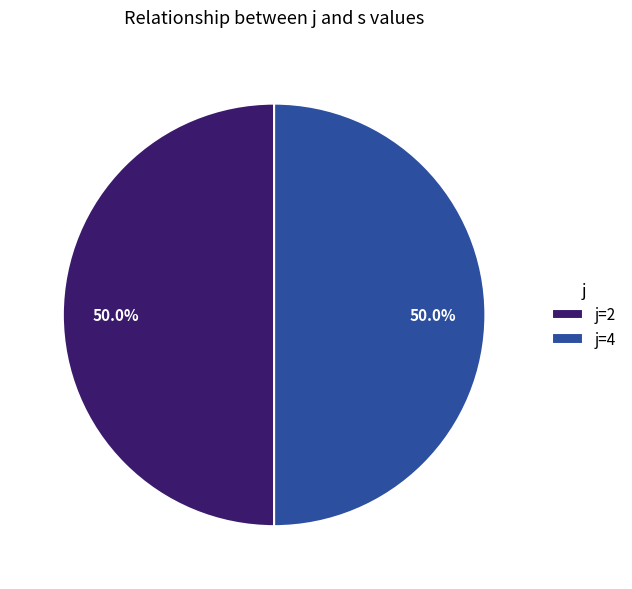

What is the ratio of the value at j=4 to the value at j=2?

1.0